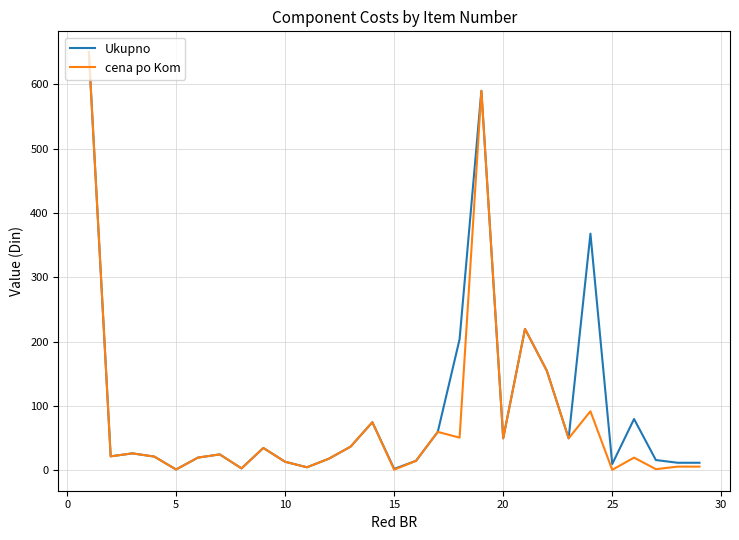

What is the greatest value displayed?

650.0